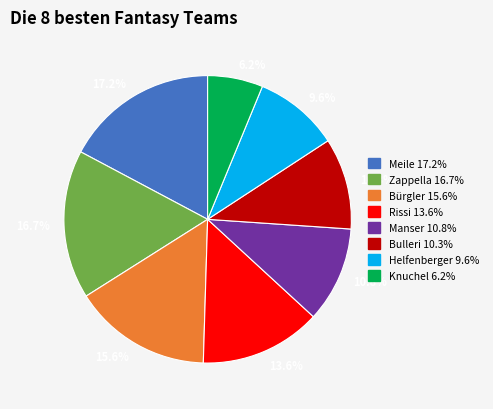

Which category has the smallest portion of the pie?

Knuchel